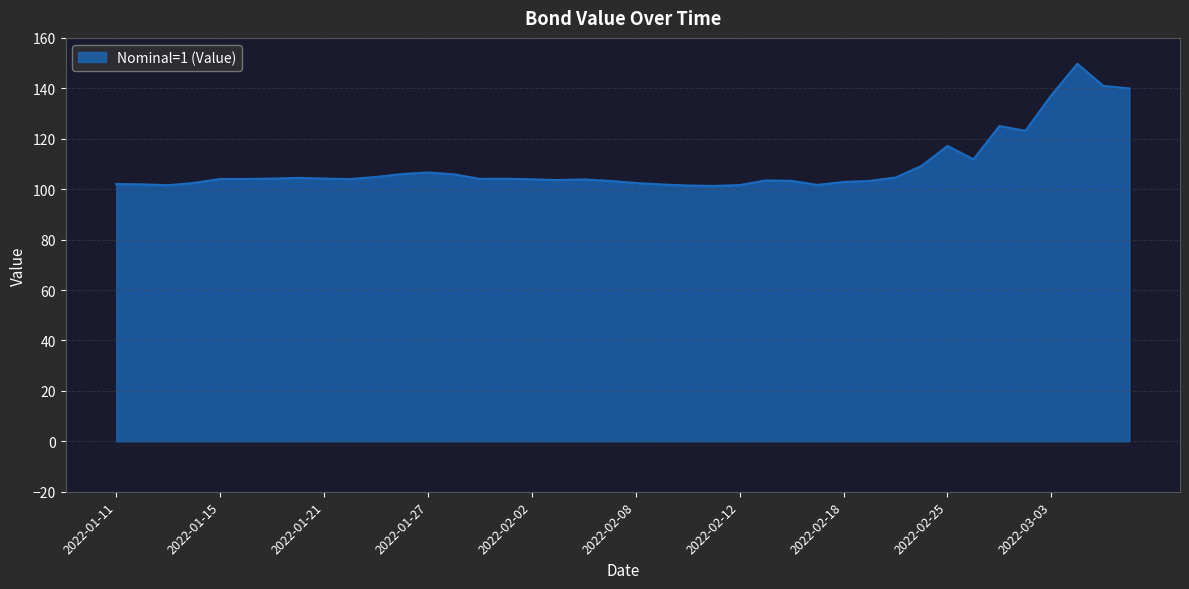

What is the difference between the maximum and minimum values?

48.5